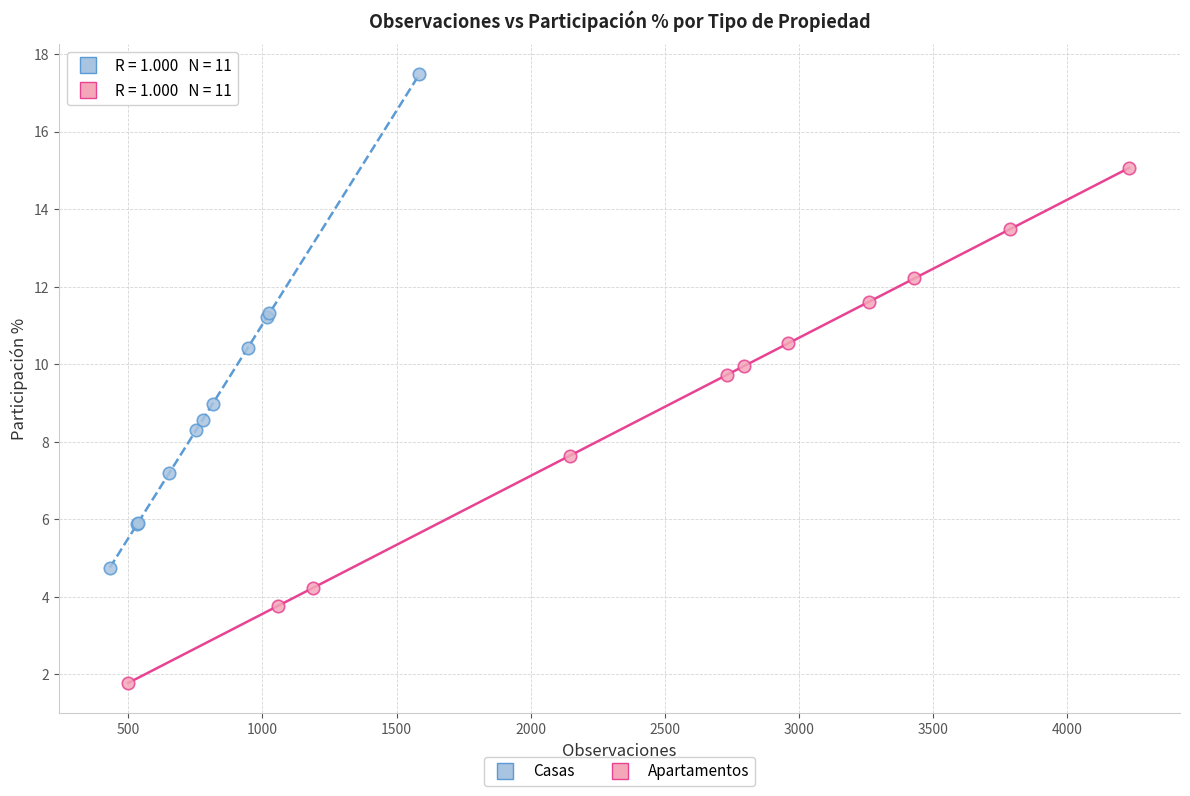

What are all the series names shown in the legend?

Casas, Apartamentos